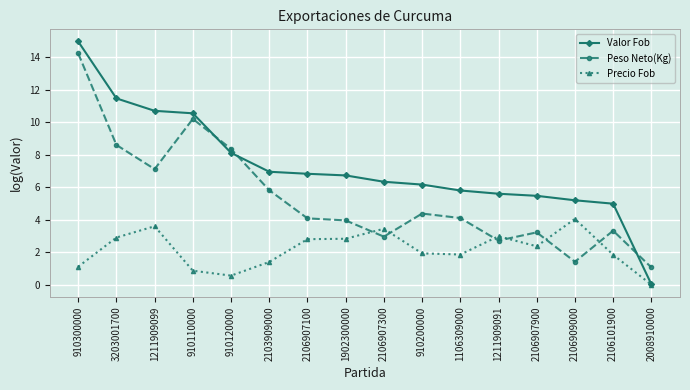

True or false: Valor Fob and Peso Neto(Kg) cross at least once.

True